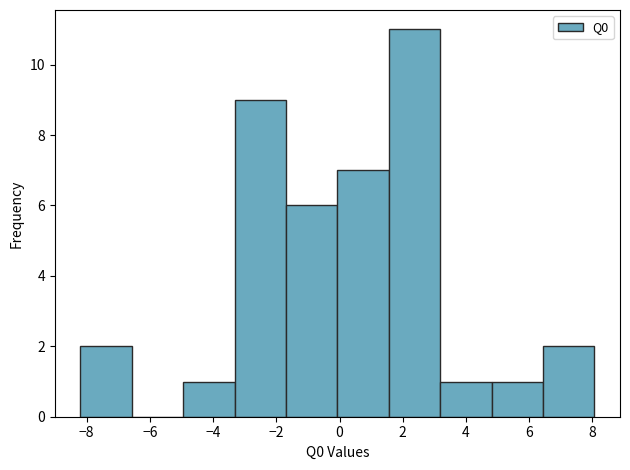

What is the height of the bar covering -8.2 to -6.6 on the x-axis? Neither the bar edges nor the heights are printed on the chart, so give them approximately, as read against the axes.

2